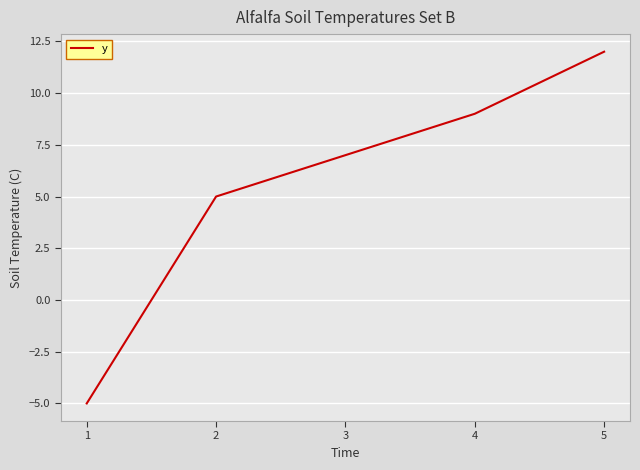

How many lines are shown in the chart?

1